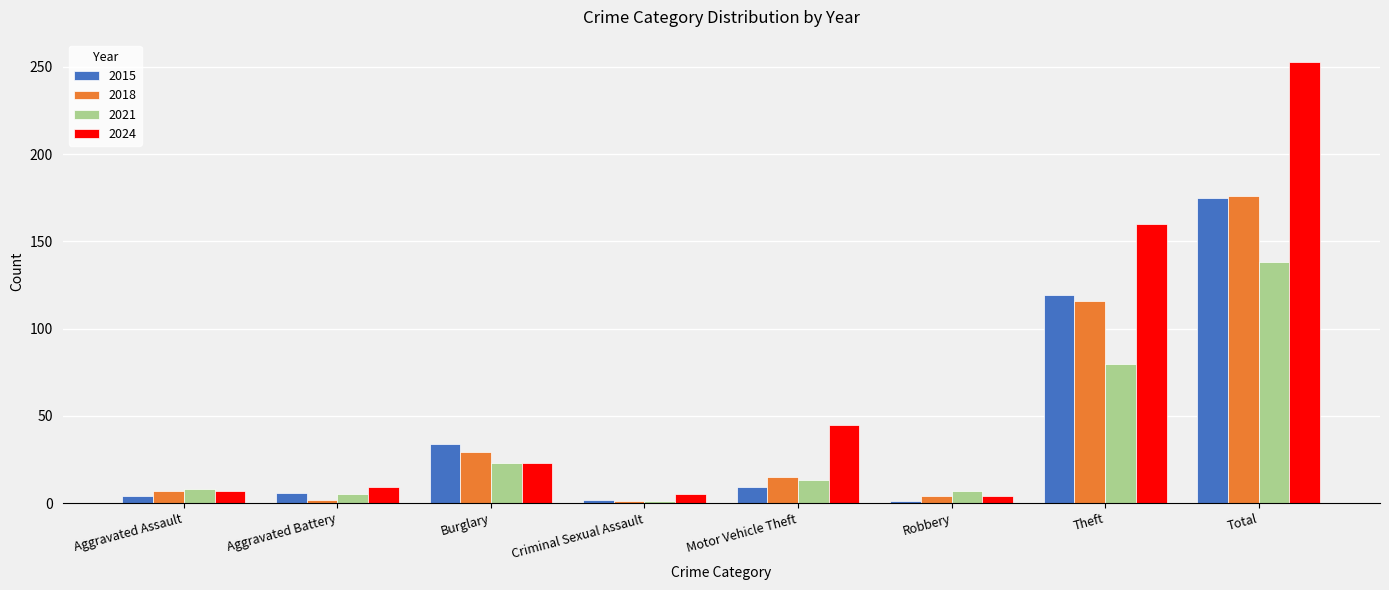

Between Aggravated Assault and Criminal Sexual Assault, which series saw the biggest shift?

2021